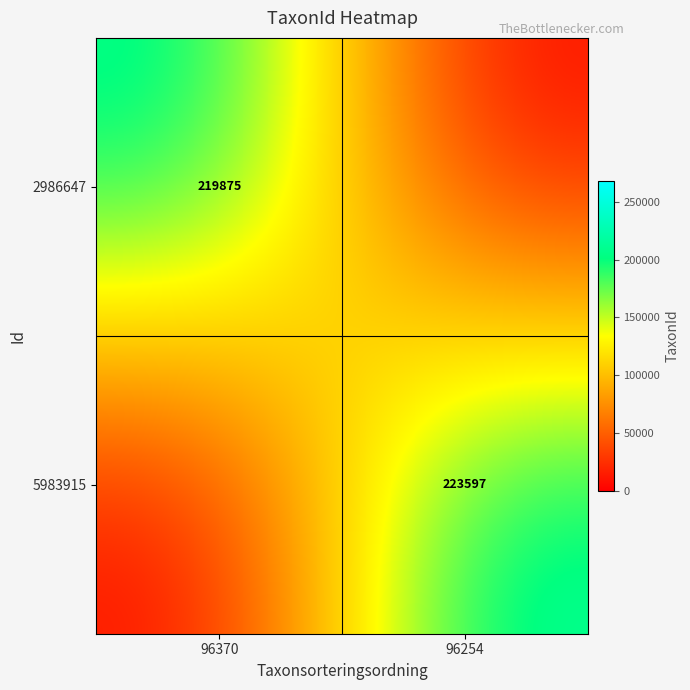

Is it true that 5983915 equals 223597 at 96254?

True